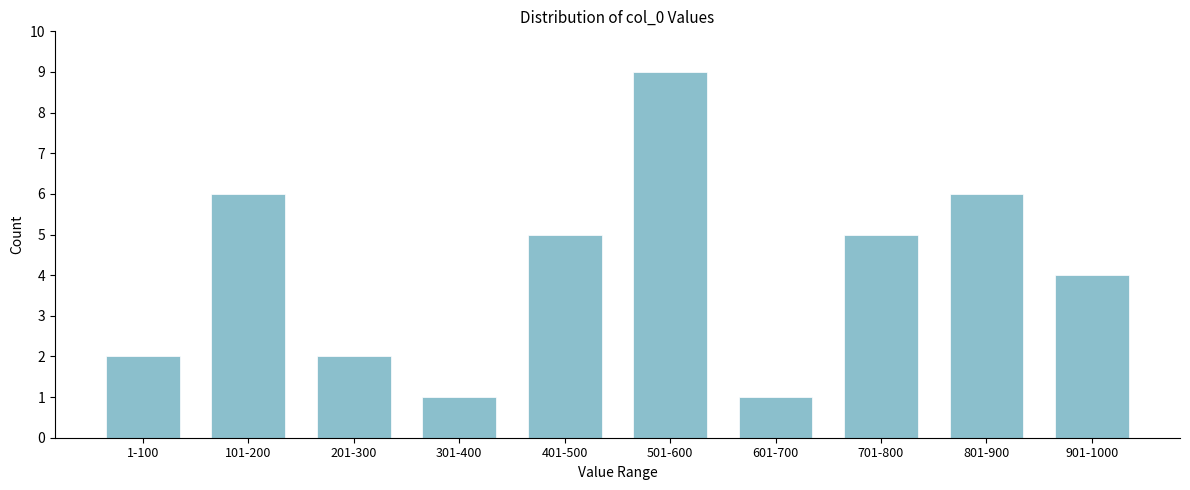

Reading left to right, list all the values displayed in this chart.

2	6	2	1	5	9	1	5	6	4